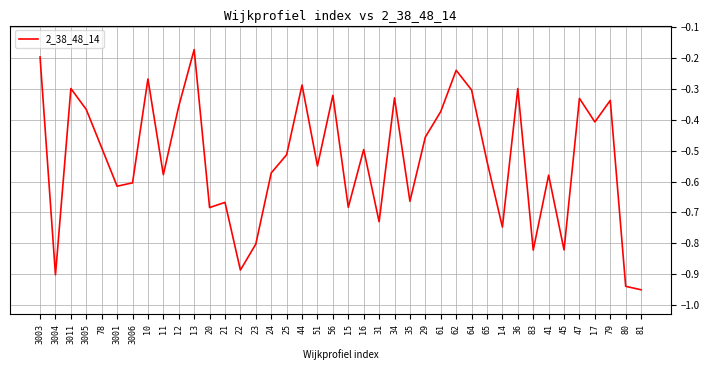

The value at 3005 is -0.4. True or false?

True